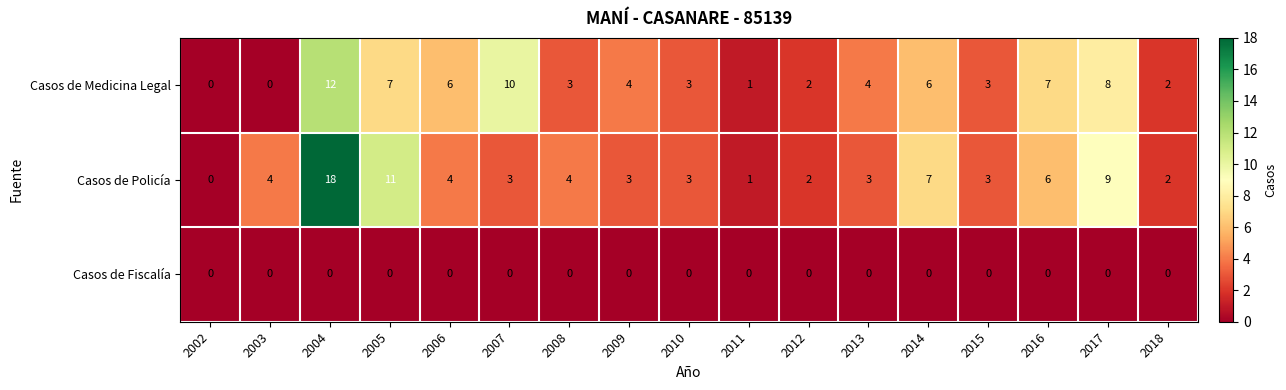

The value of Casos de Policía at 2015 is 1. True or false?

False